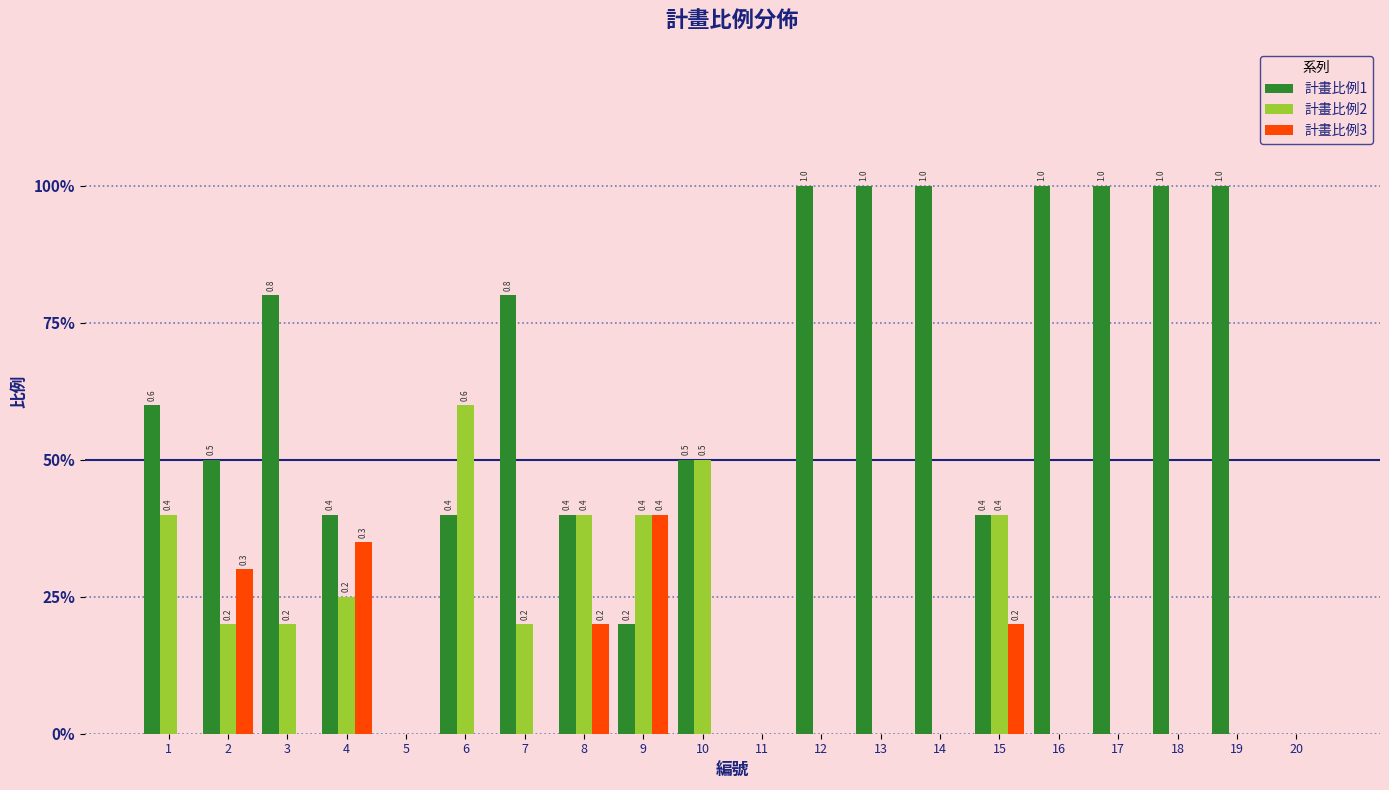

Are the bars grouped side by side (vs. stacked)?

Yes